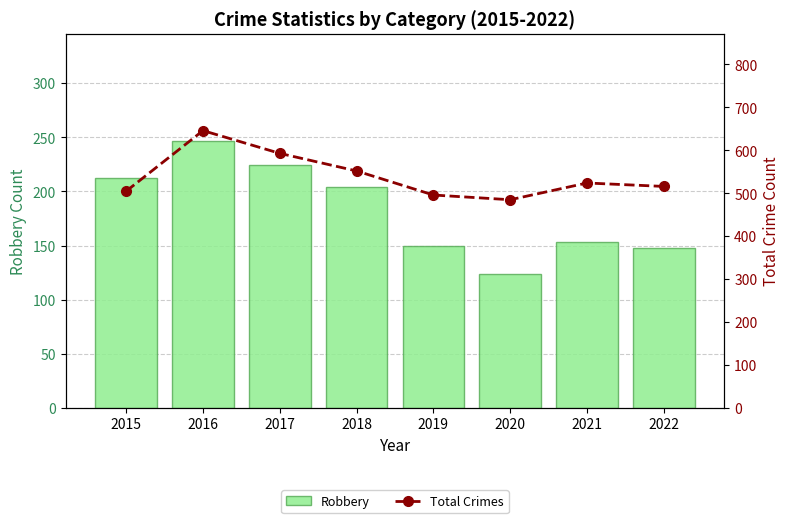

What is the average value of the Robbery series?

183